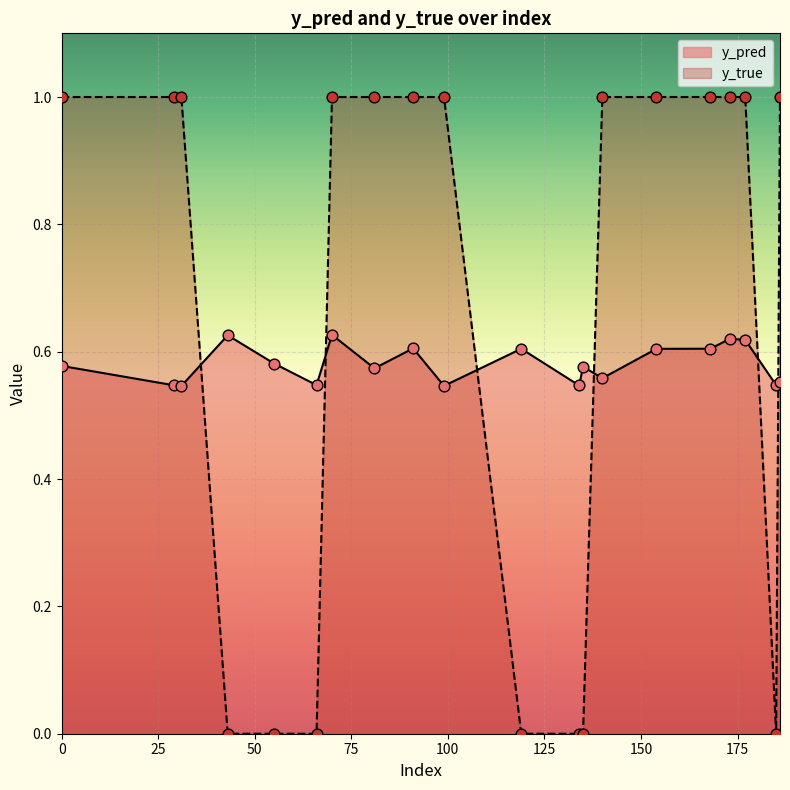

Which series has the widest spread of Y values?

y_true